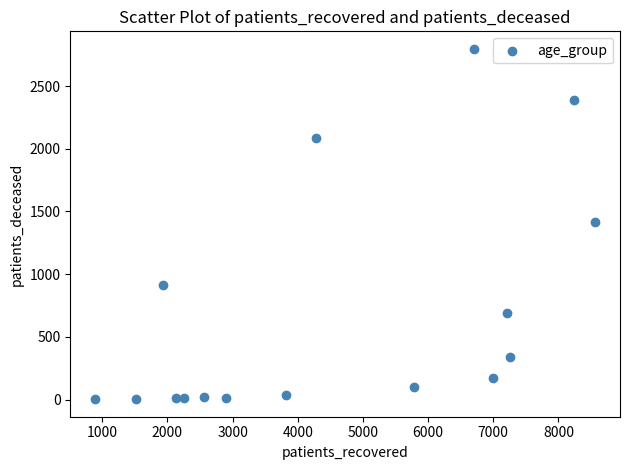

What is the range of Y values (max minus min)?

2794